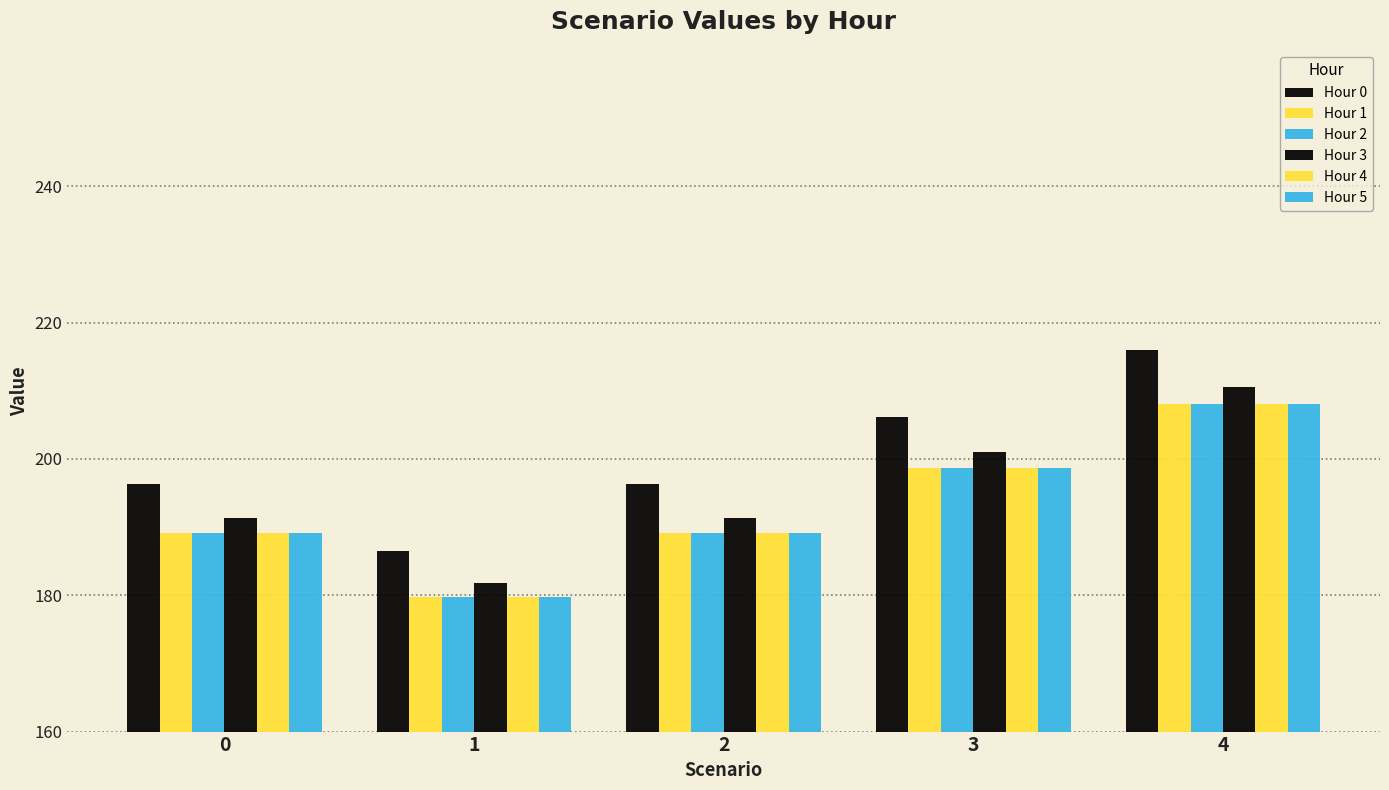

How many data points does each series have?

5